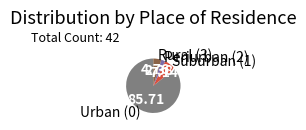

Rank the categories by value from lowest to highest.

Periurban (2), Rural (3), Suburban (1), Urban (0)